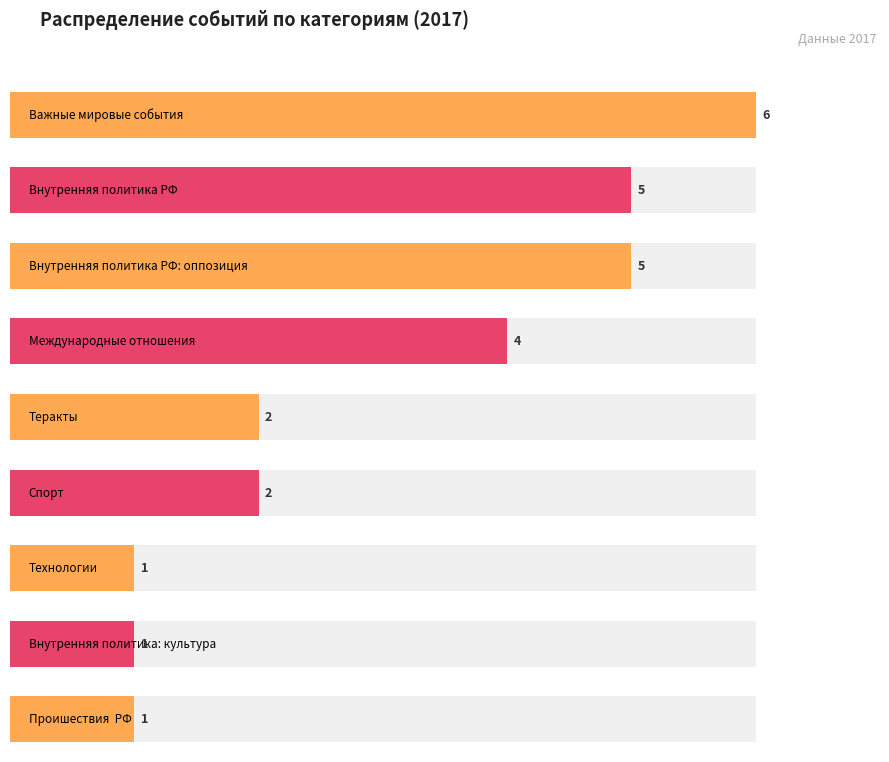

Reading right to left, transcribe all the data shown in this chart.

1	1	1	2	2	4	5	5	6